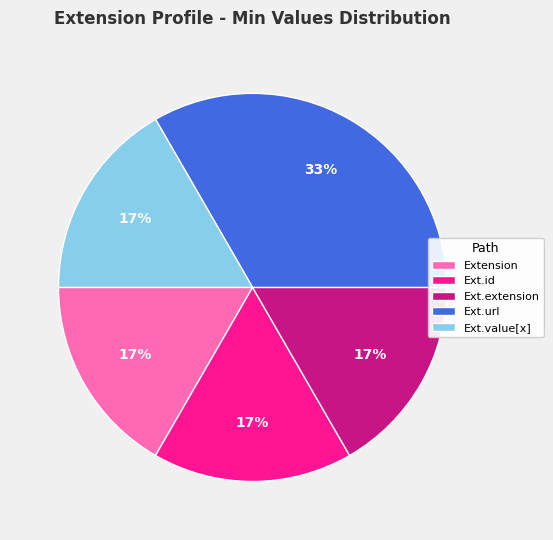

To the nearest percent, what is the average slice percentage?

20%